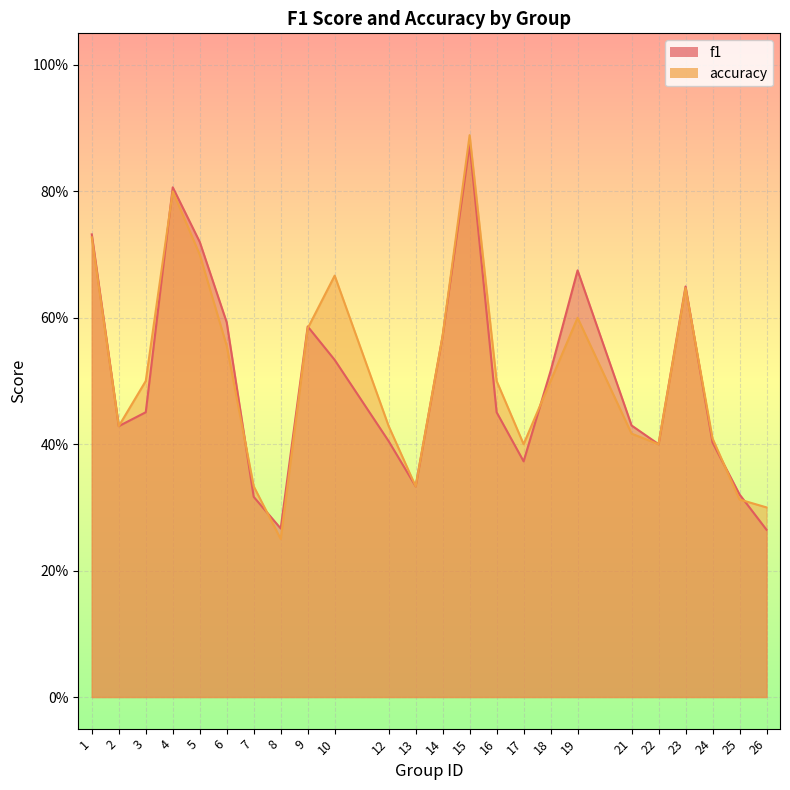

True or false: f1 has more than 1 interior local peaks.

True